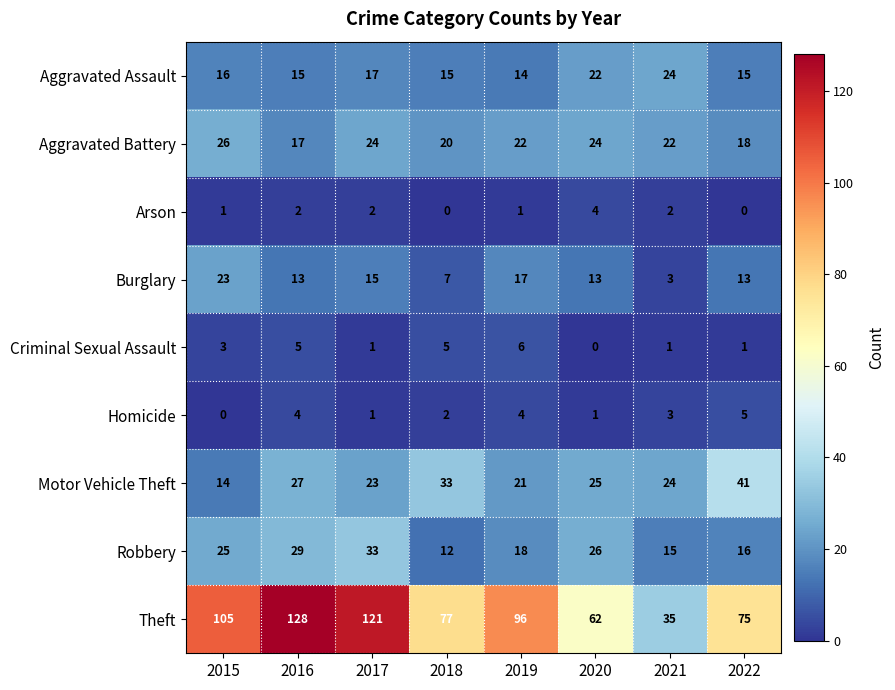

At which label does Criminal Sexual Assault reach its peak?

2019